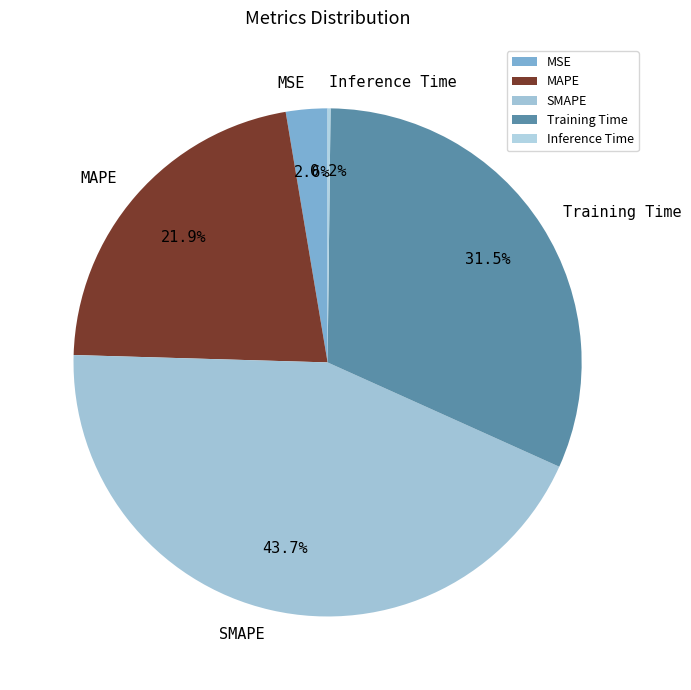

To the nearest percent, what portion does MSE represent?

3%